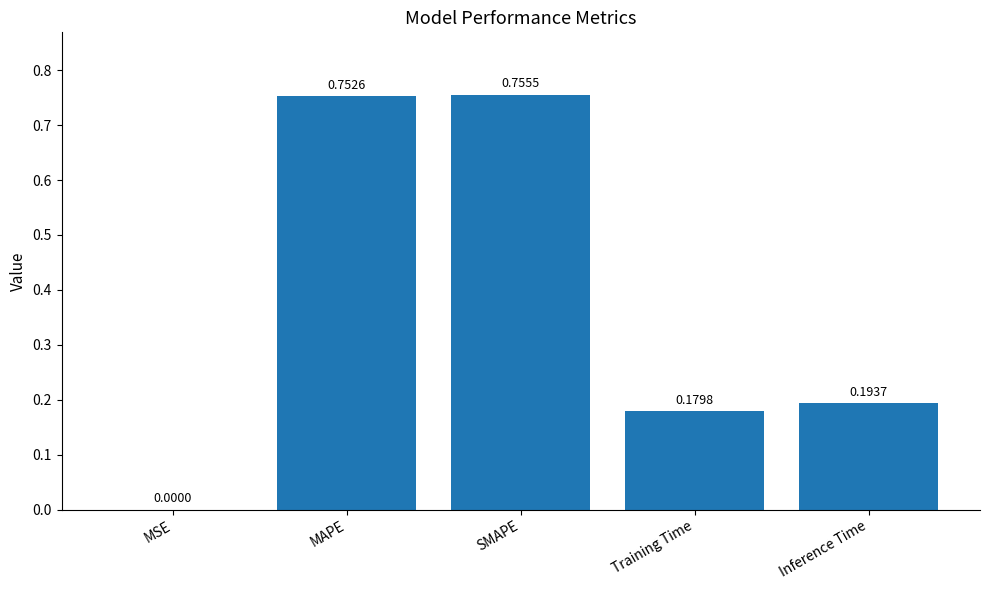

What is the sum of all values?

1.9